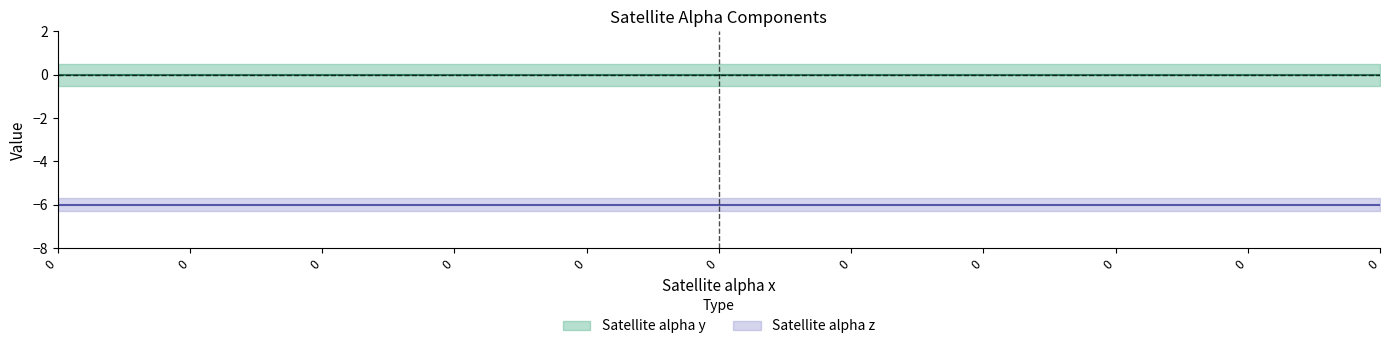

True or false: Satellite alpha z and Satellite alpha y intersect in this chart.

False